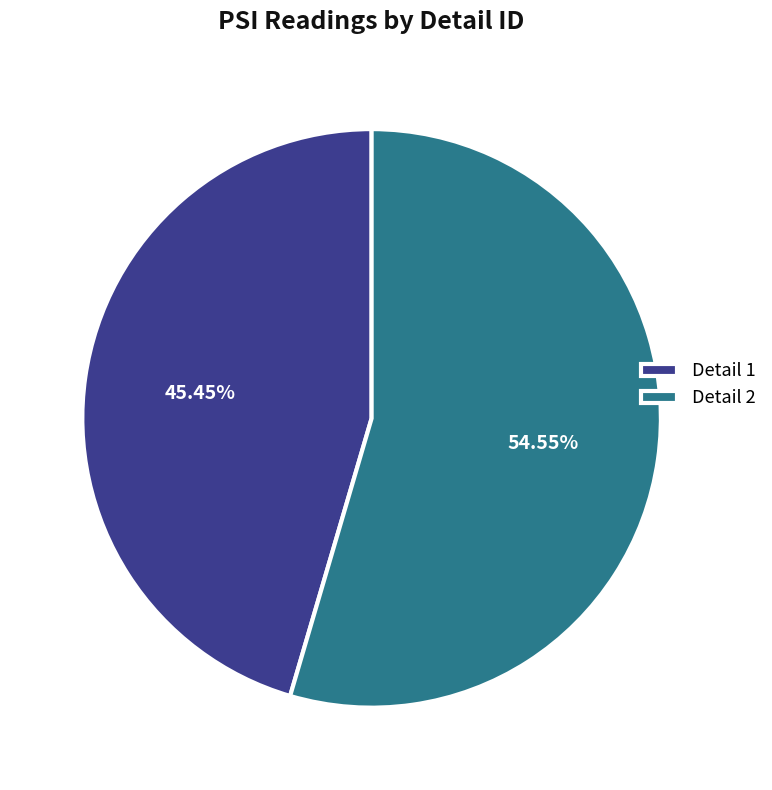

Which slice is the largest?

Detail 2